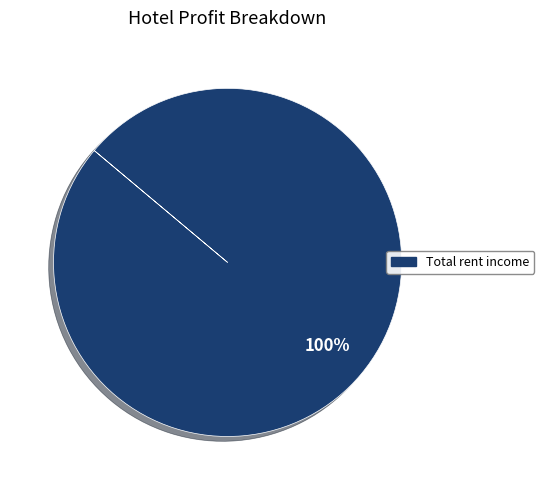

Rank the categories by value from lowest to highest.

Total rent income